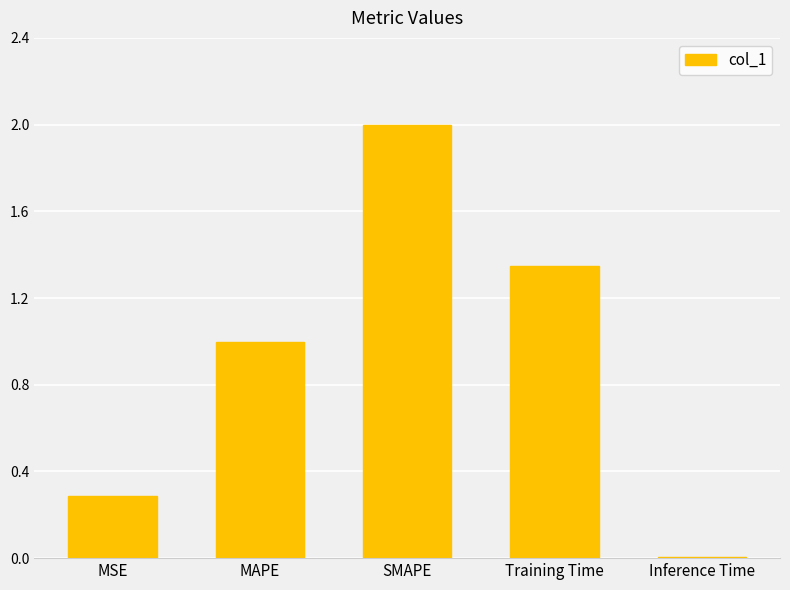

Is it true that the value at SMAPE is 2.0?

True